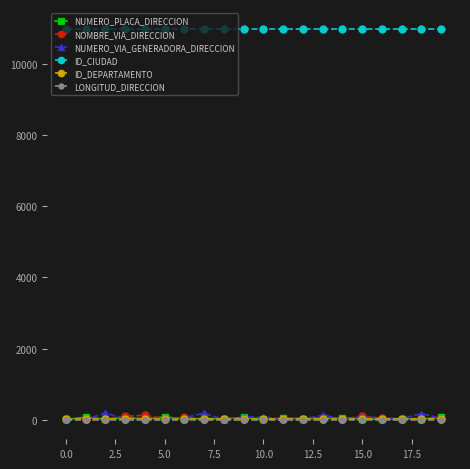

What is the highest value of the ID_CIUDAD series?

11001